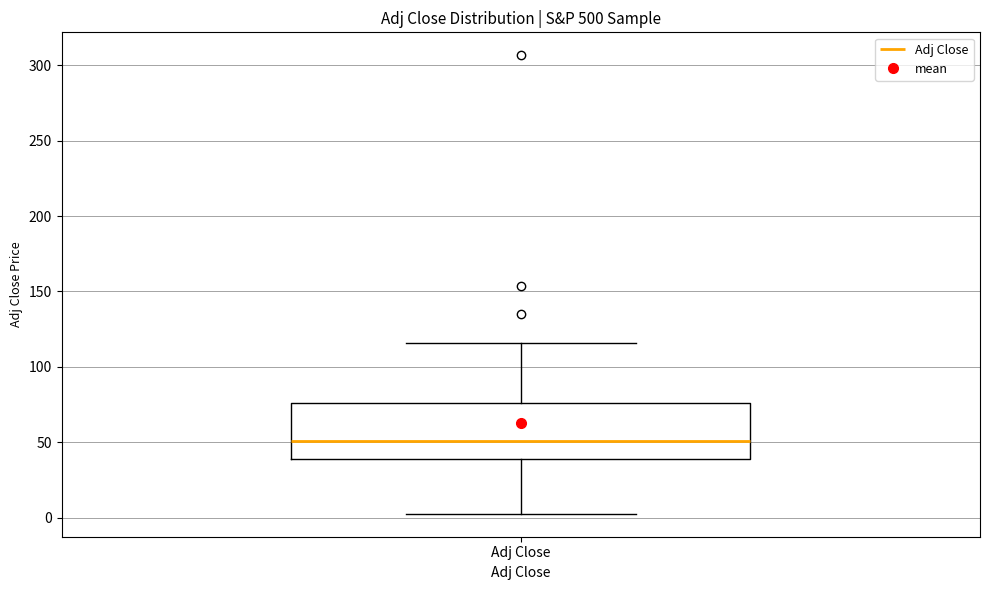

Read this box plot against the y-axis: the position of the median line, the range covered by the box, and the ends of both whiskers. The values are not printed on the chart, so give them approximately, as read against the axis.

median 50, box 40 to 75, whiskers 5 to 115